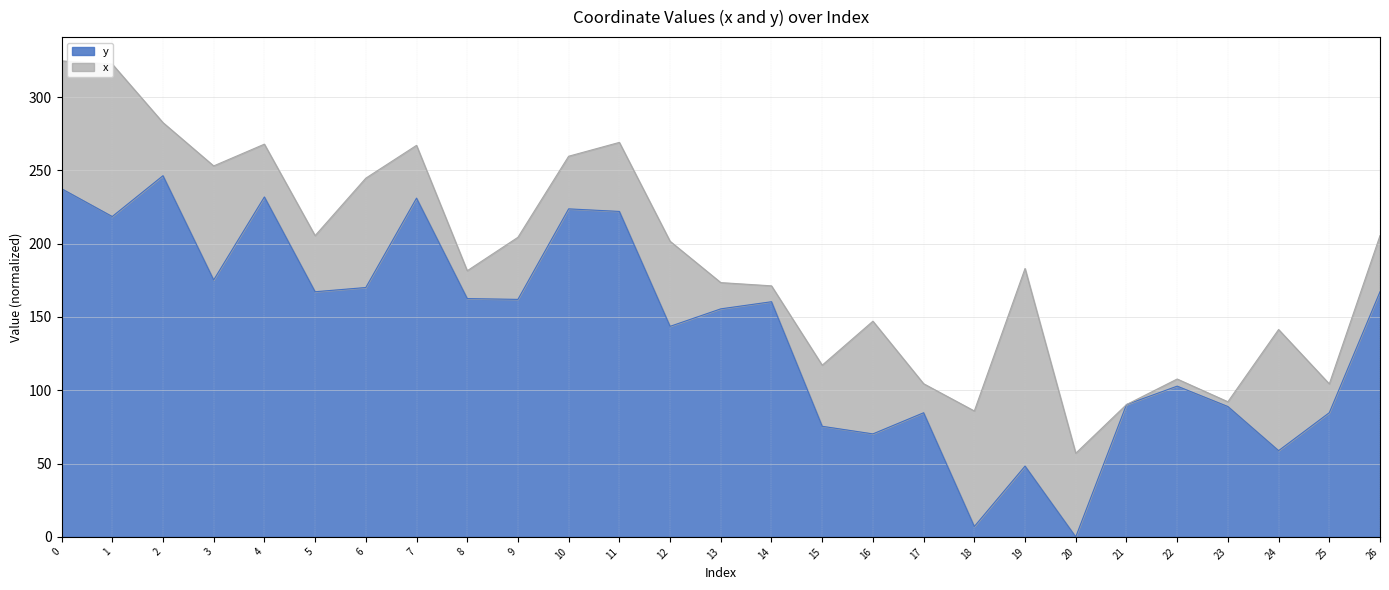

How many categories are shown in the chart?

27